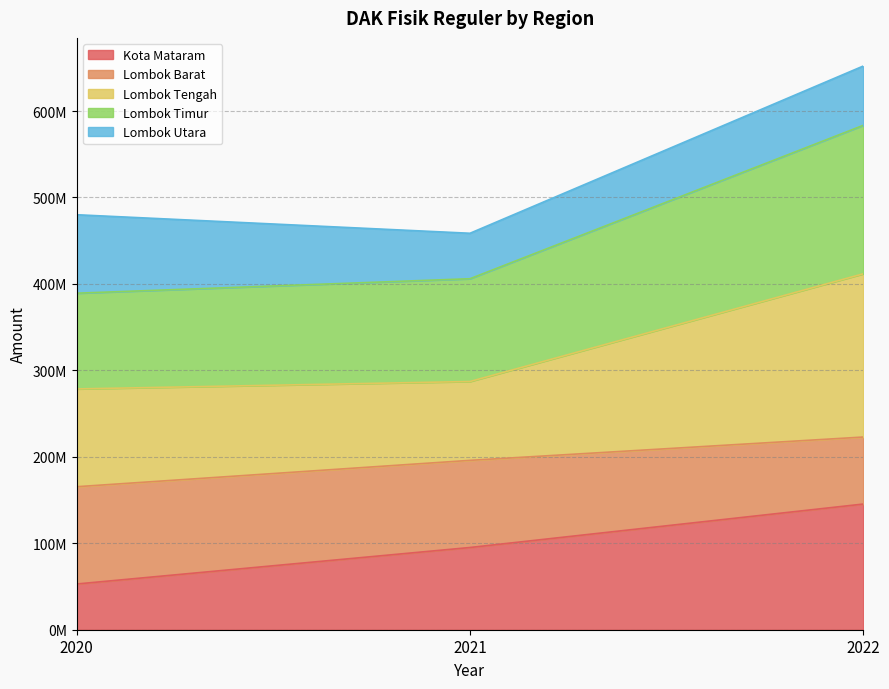

Does the chart display data point markers on the line(s)?

No